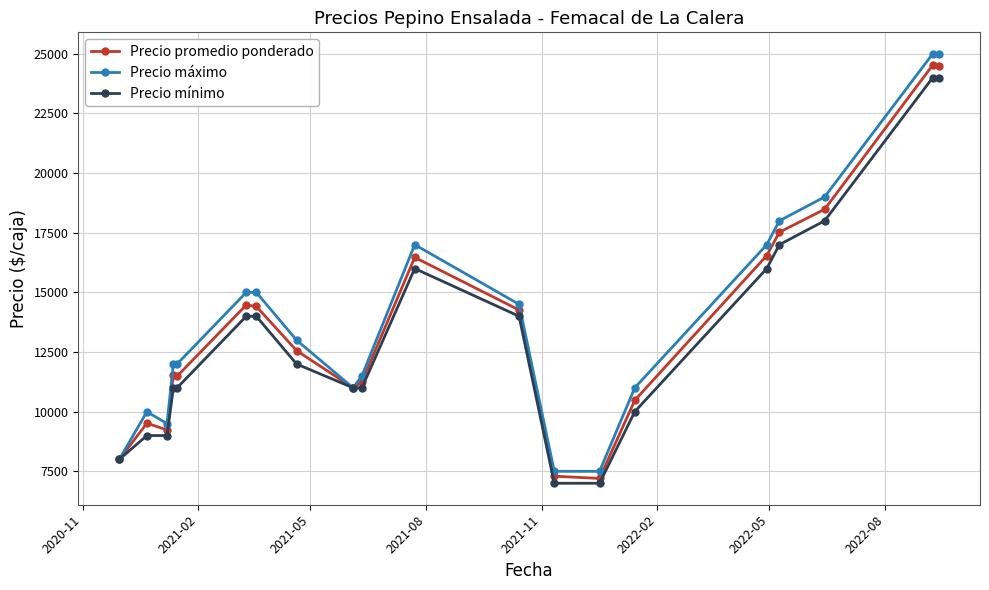

What is the highest value of the Precio promedio ponderado series?

24526